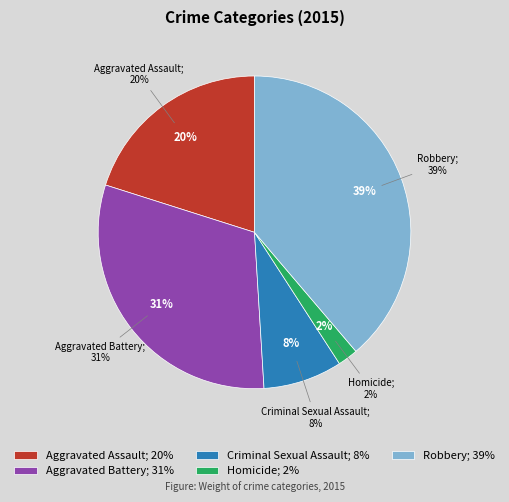

Does any single category account for the majority?

No